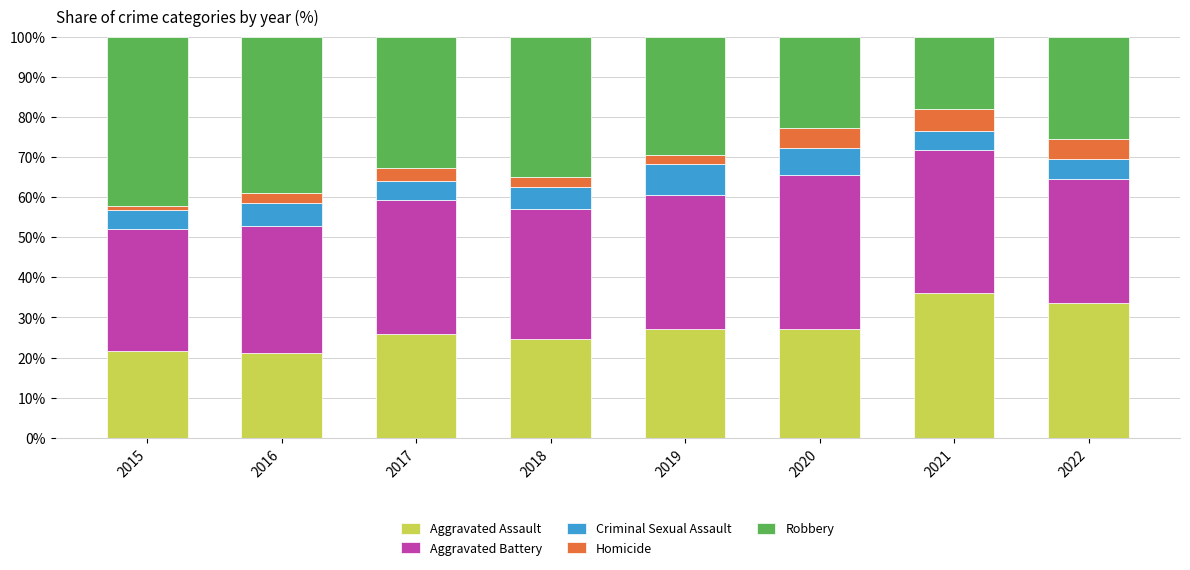

The Aggravated Assault series shows 33.5 at 2022. True or false?

True